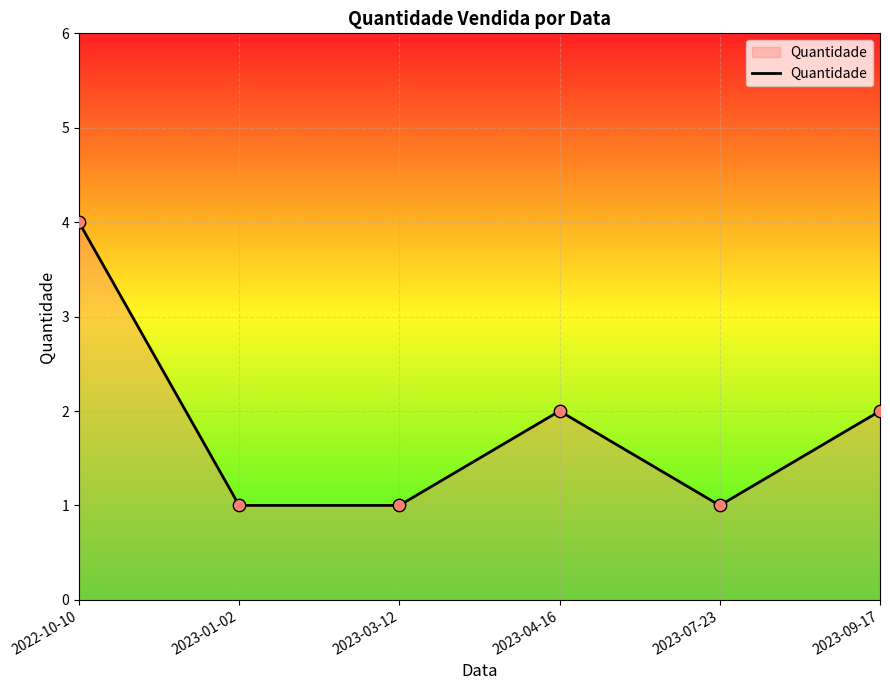

What is the change in value from 2023-07-23 to 2023-09-17?

+1